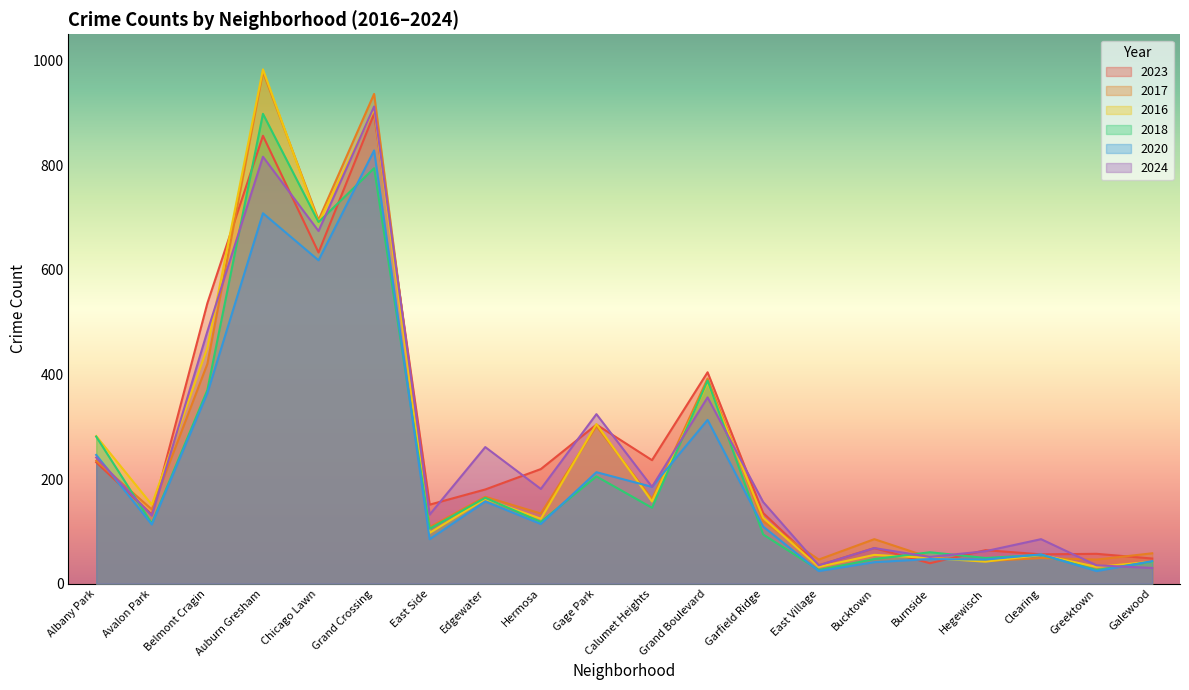

What is the label of the 5th point from the right?

Burnside